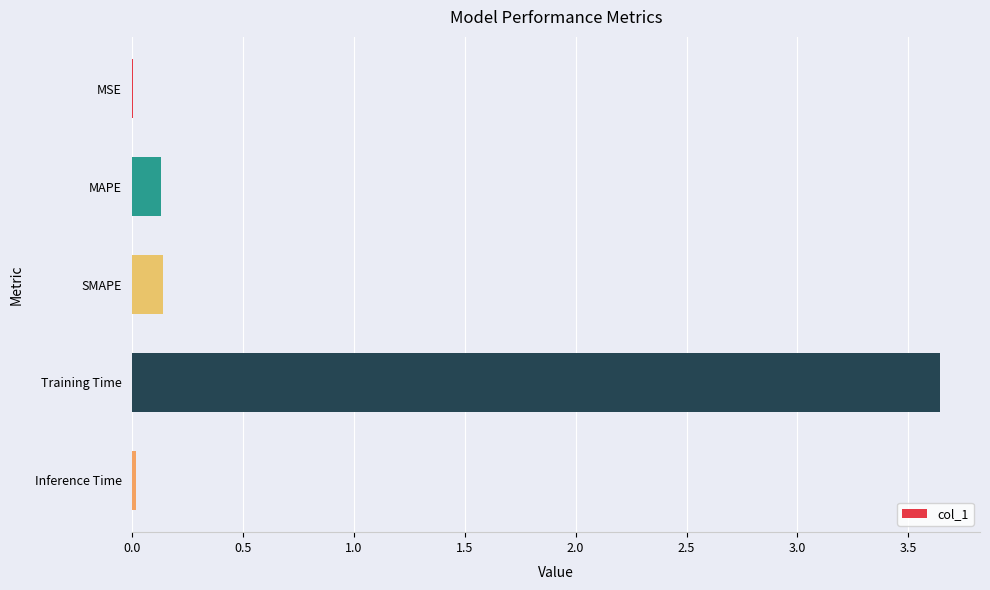

Which has a higher value, Inference Time or MAPE?

MAPE